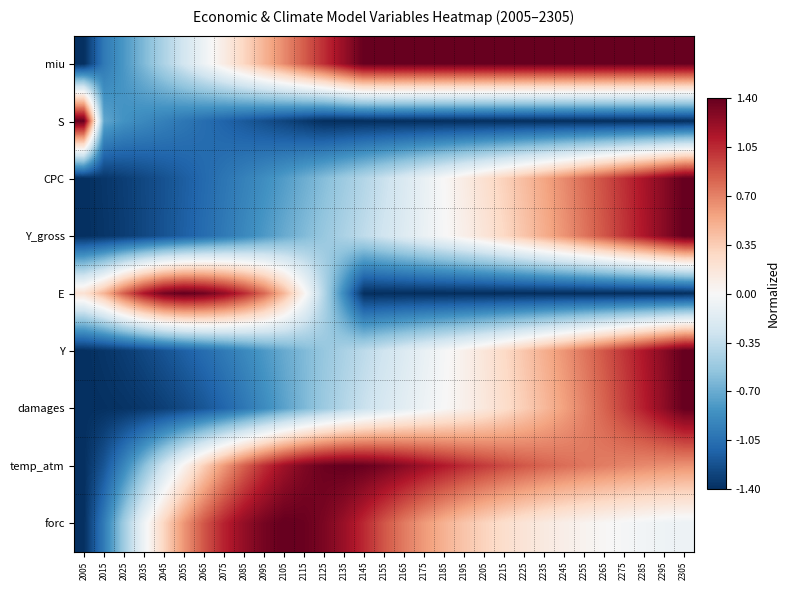

What is the spread (max minus min) of values at 2045?

2.7